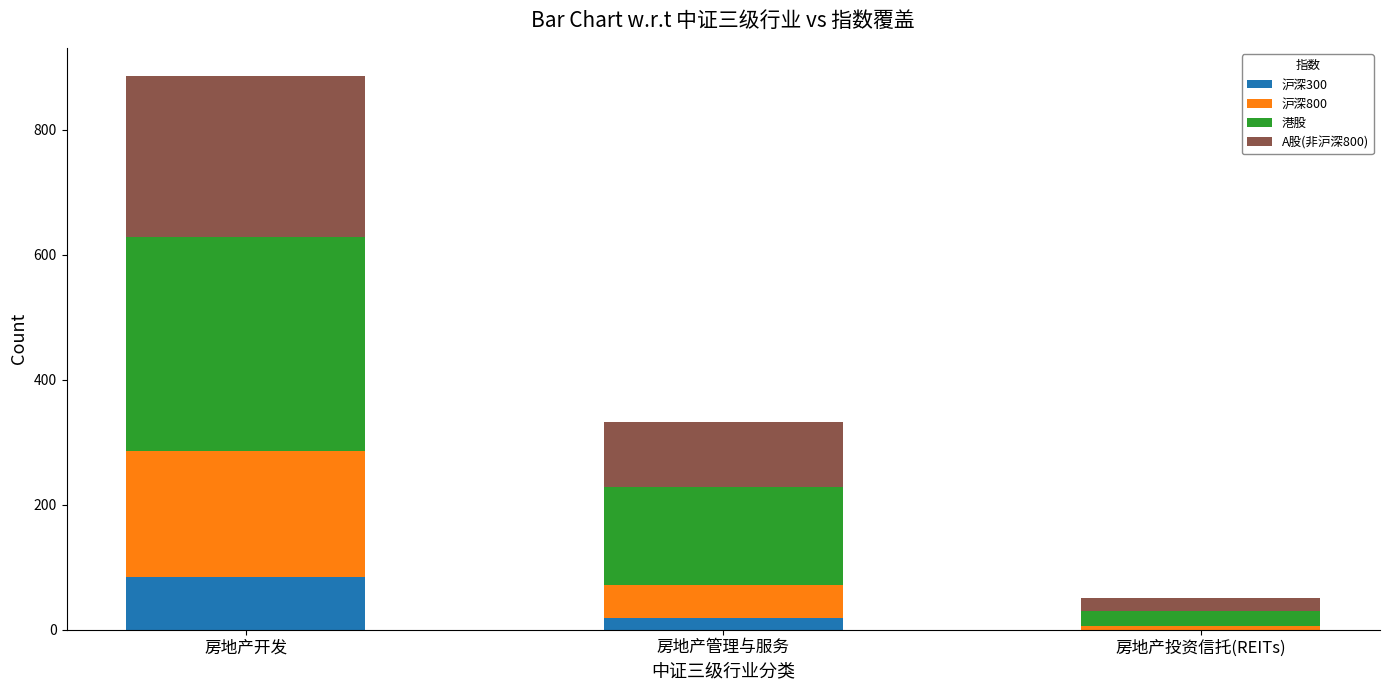

Reading left to right, what are the values for 沪深300?

房地产开发=84	房地产管理与服务=19	房地产投资信托(REITs)=0